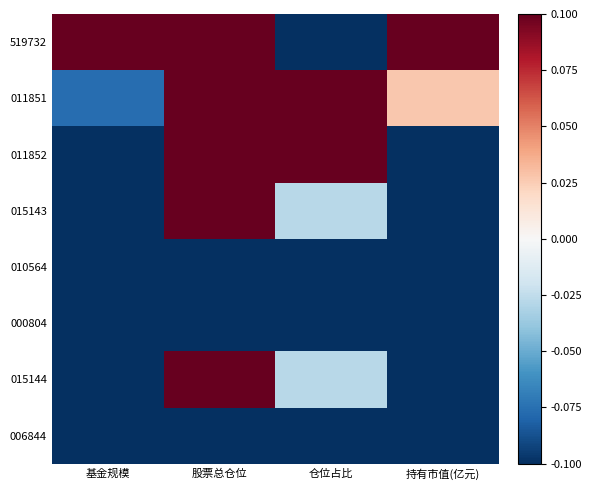

What is the spread (max minus min) of values at 持有市值(亿元)?

1.0